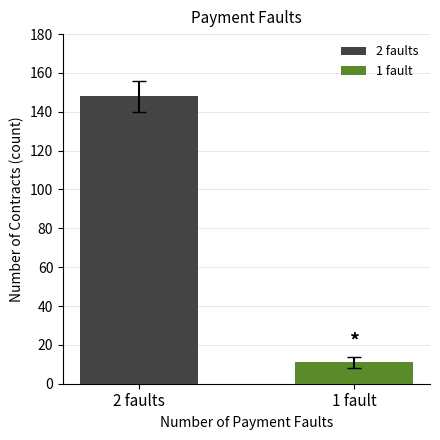

What is the average value?

80